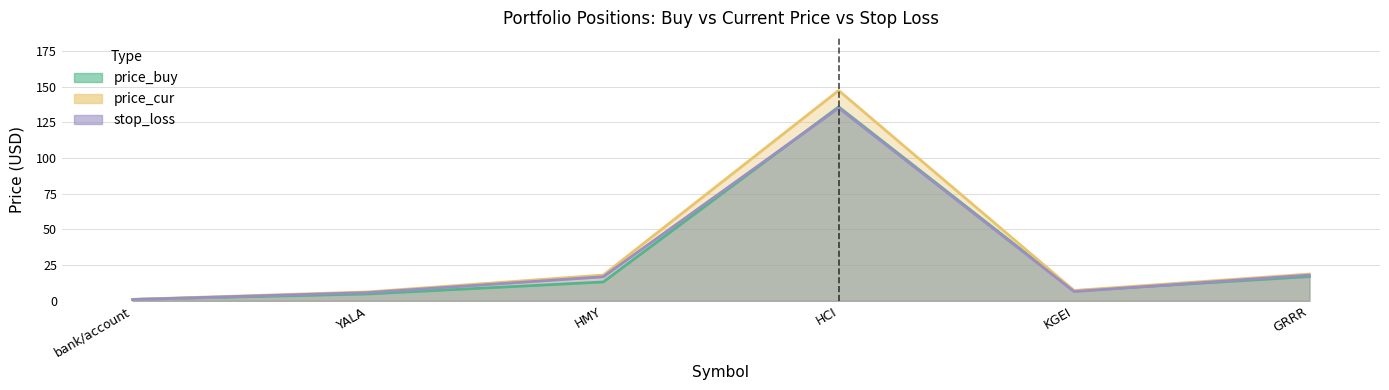

What is the average value of the stop_loss series?

30.5